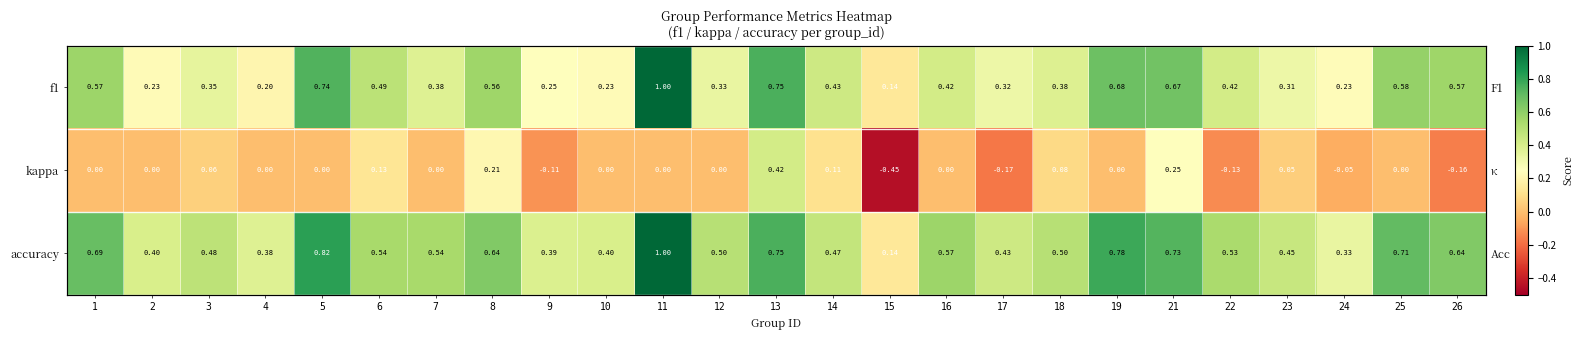

Which has a higher value, 14 or 3?

14